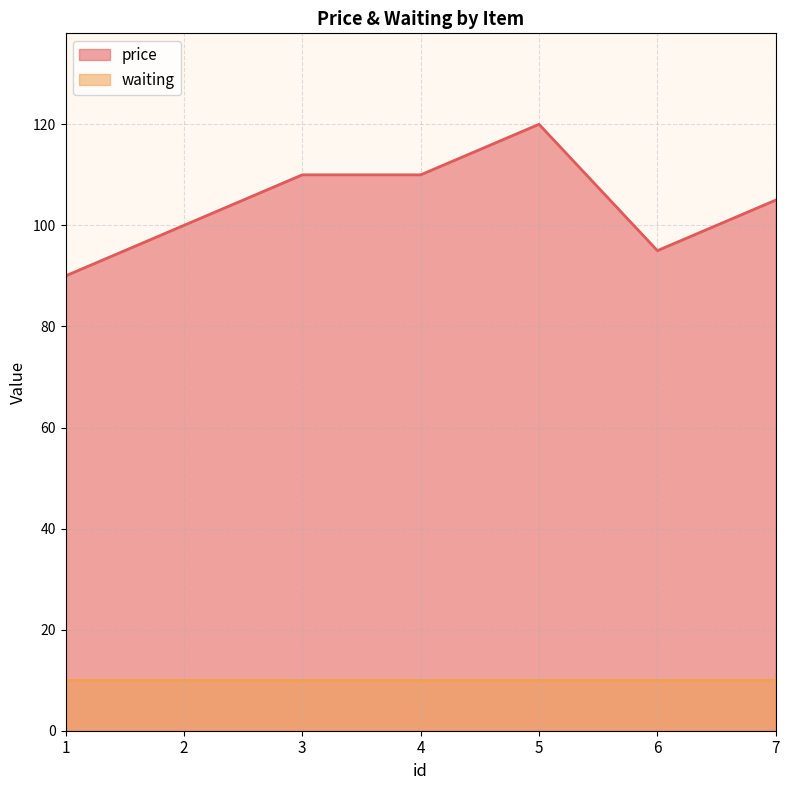

Which label corresponds to the largest value in the chart?

5